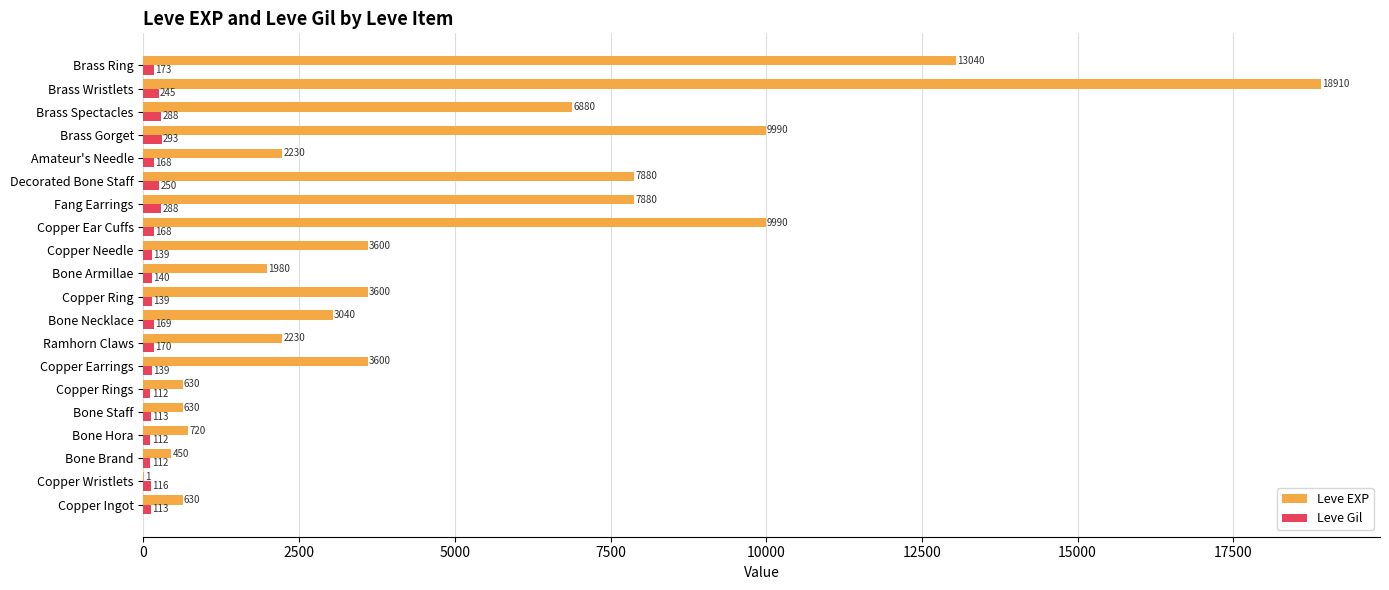

Which series has the largest total across all categories?

Leve EXP